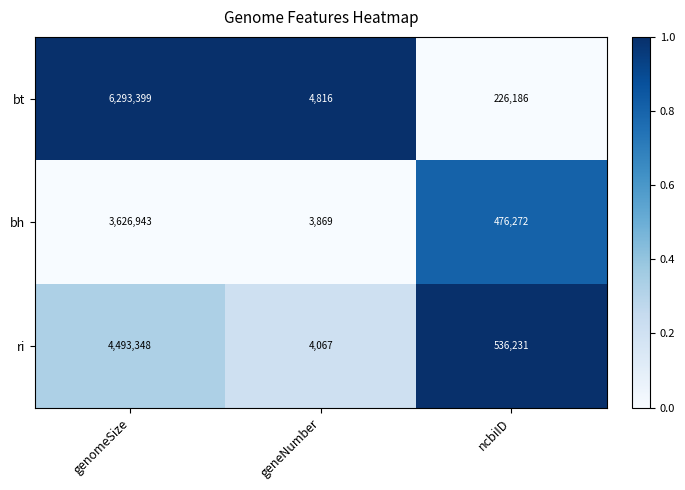

What is the greatest value displayed?

6293399